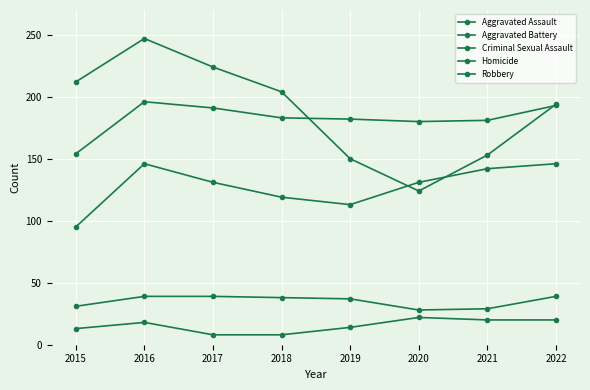

At which category does the chart reach its peak across all series?

2016